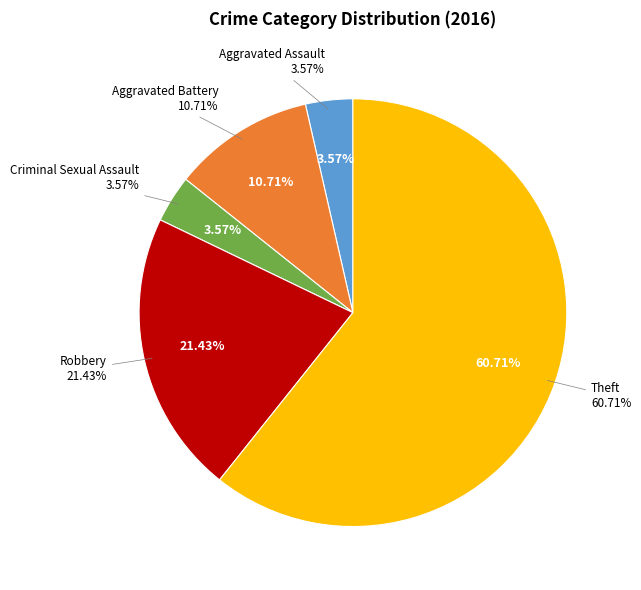

Is it true that Robbery is 24% of the pie?

False